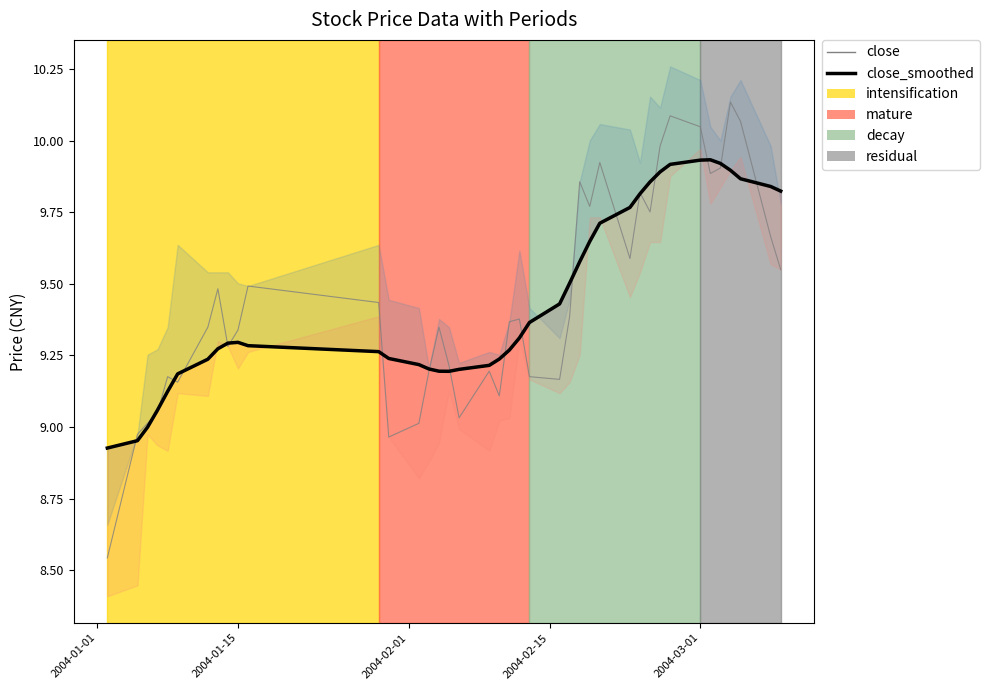

Rank the series at 2004-02-15 from highest to lowest value.

close_smoothed, close